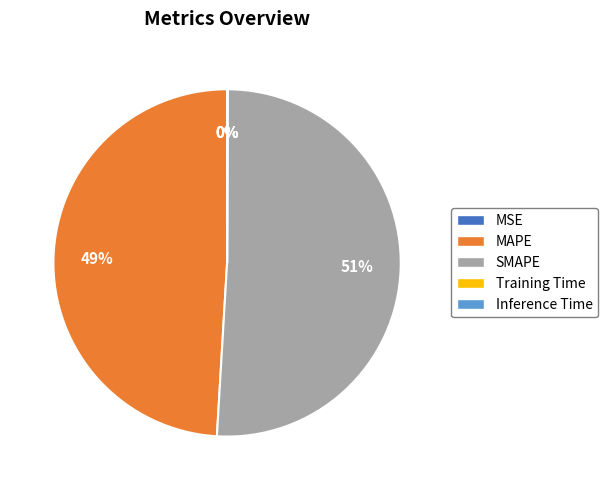

Does SMAPE represent more than half of the total?

Yes